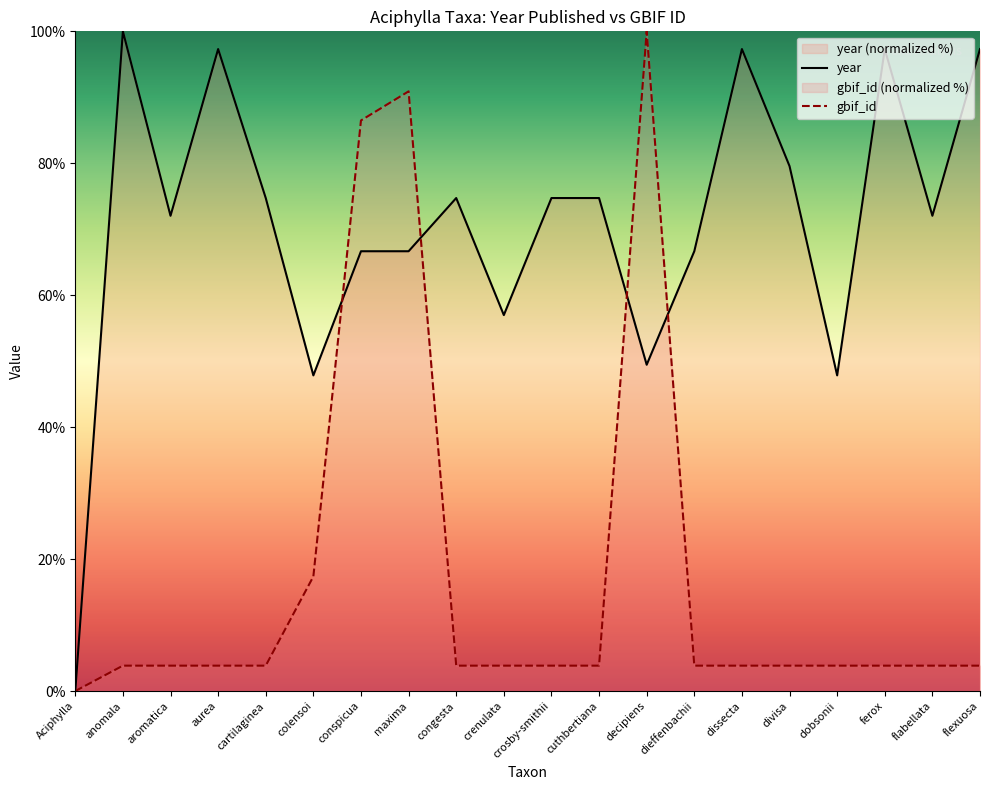

What is the difference between the year values at aurea and divisa?

17.7